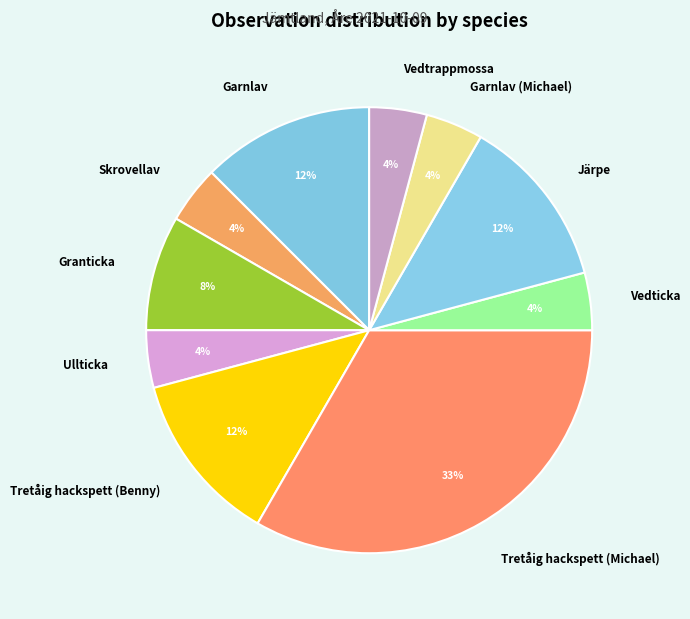

True or false: Järpe accounts for 23% of the total.

False